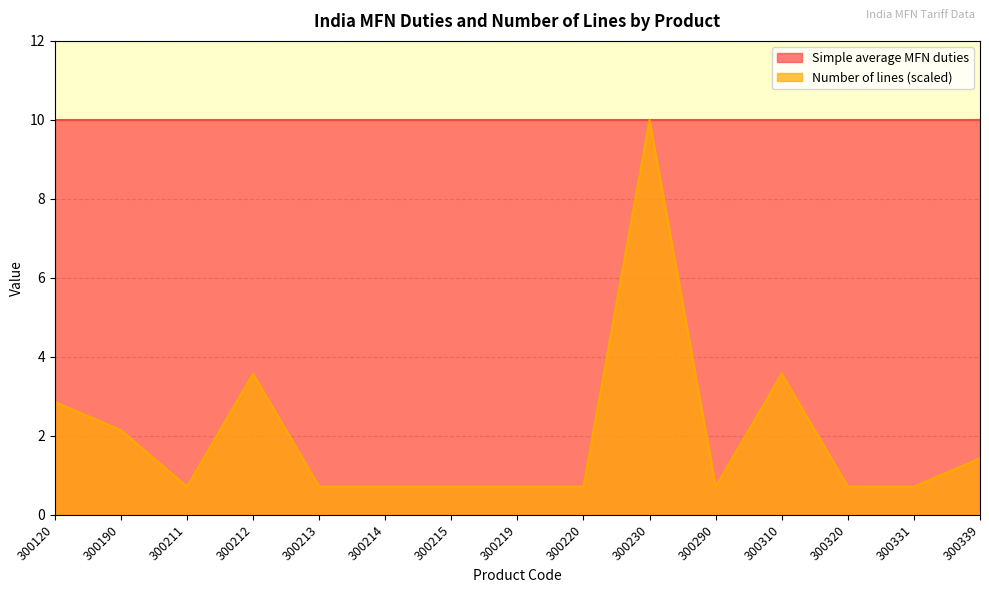

What is the greatest value displayed?

10.0